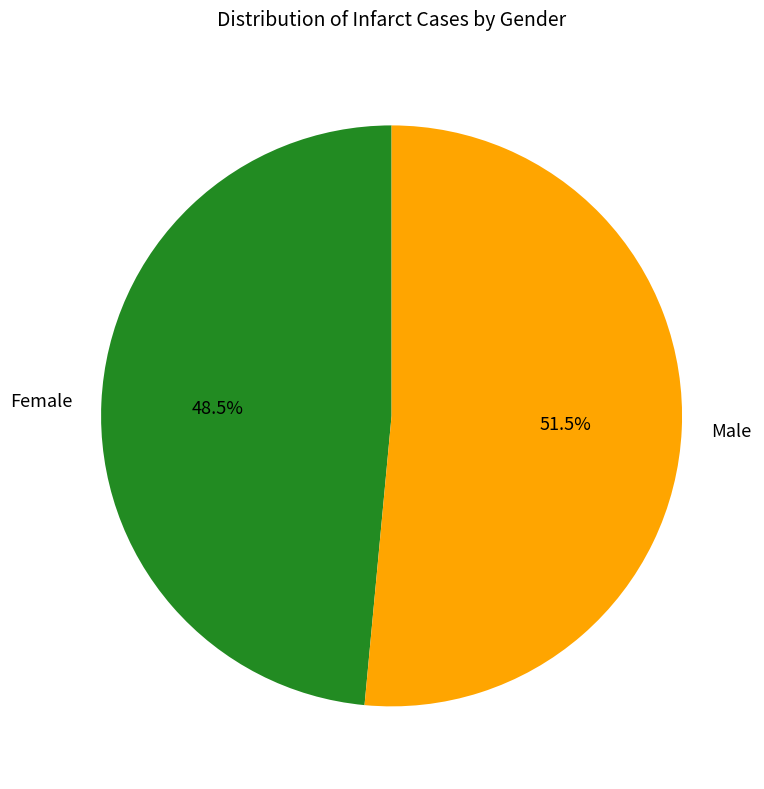

What percentage do Male and Female together represent?

100.0%